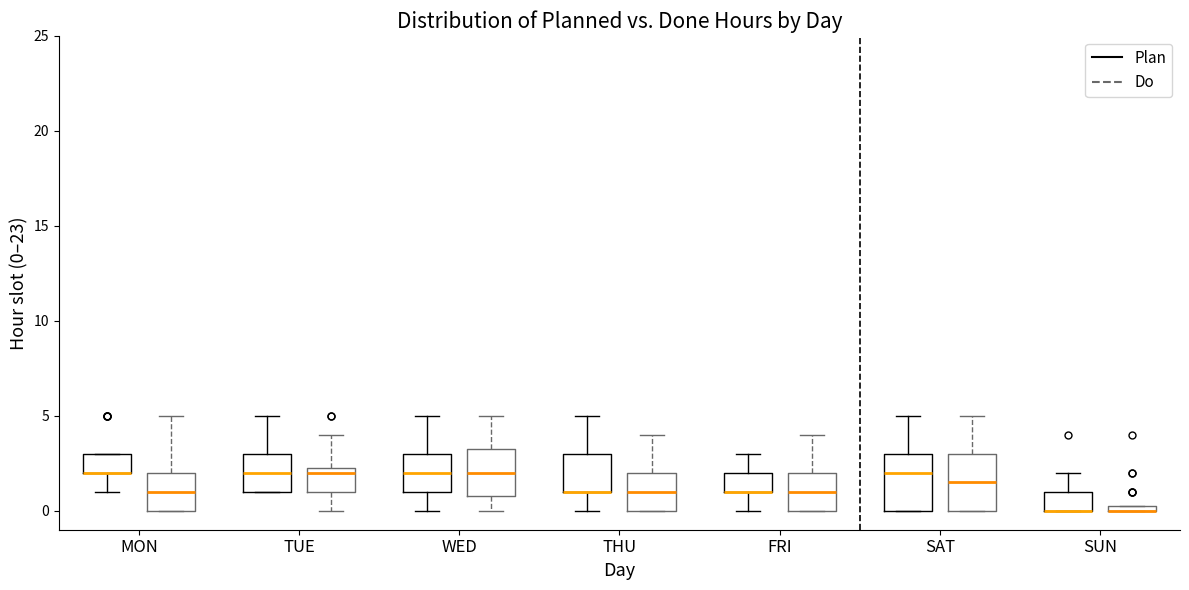

Where is the upper edge of the box for WED (Do) on the y-axis? The values are not printed on the chart, so give them approximately, as read against the axis.

3.5